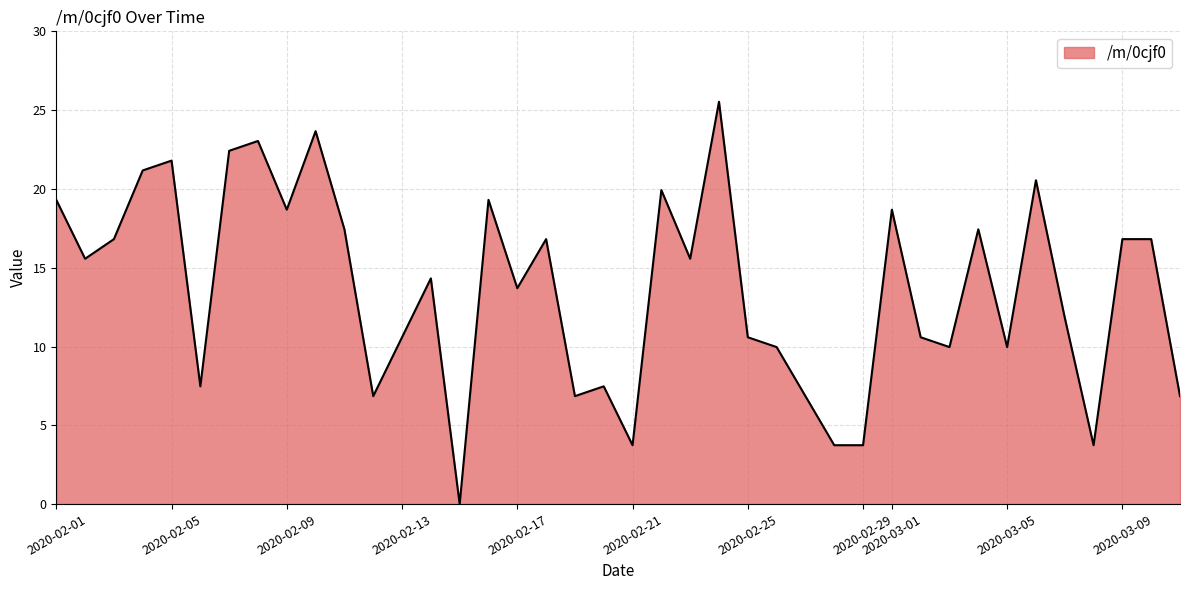

What is the maximum value shown in the chart?

25.5